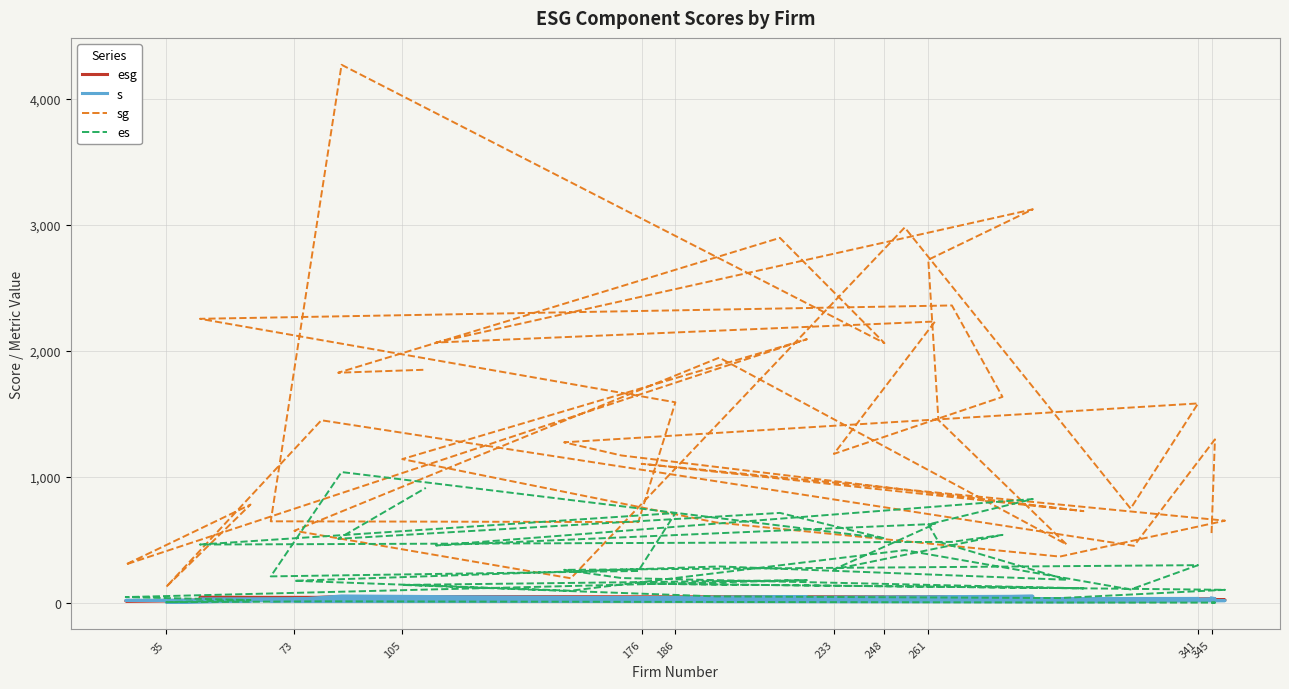

What is the difference between the maximum and minimum values in the es series?

1036.4